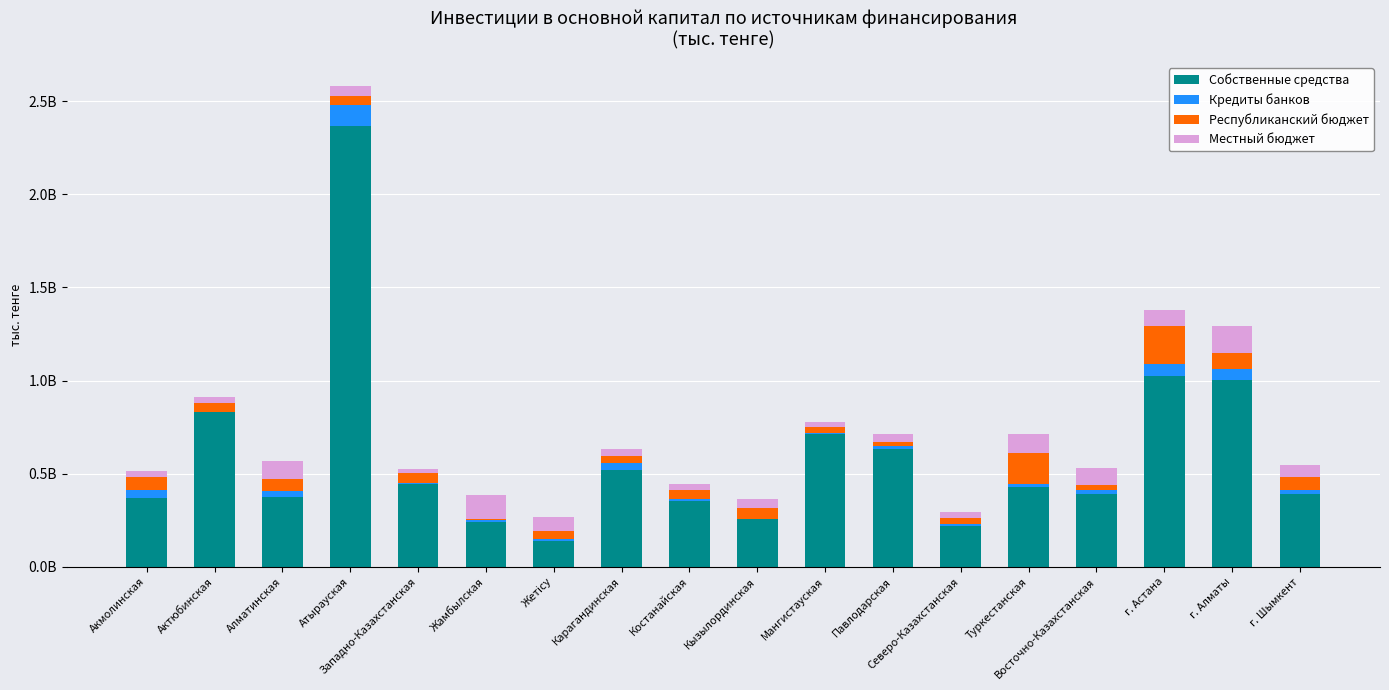

What are all the series names shown in the legend?

Собственные средства, Кредиты банков, Республиканский бюджет, Местный бюджет